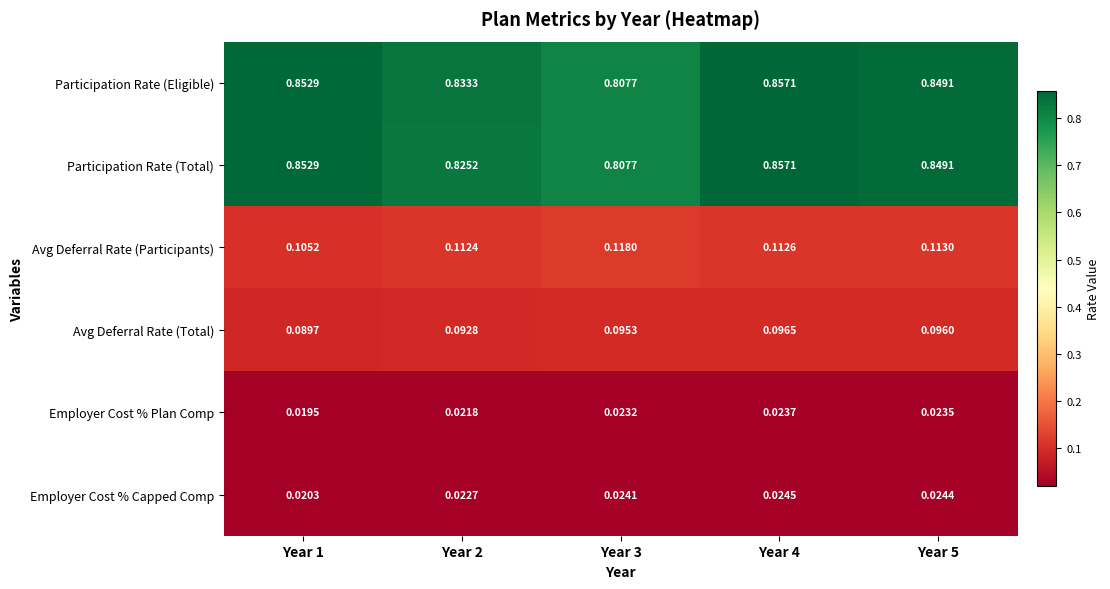

Between Year 2 and Year 5, which series saw the biggest shift?

Participation Rate (Total)